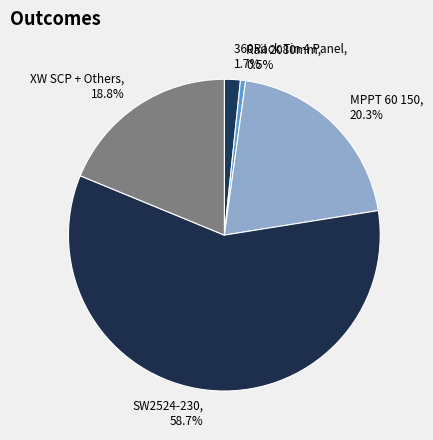

The MPPT 60 150 slice represents 20% of the pie. True or false?

True